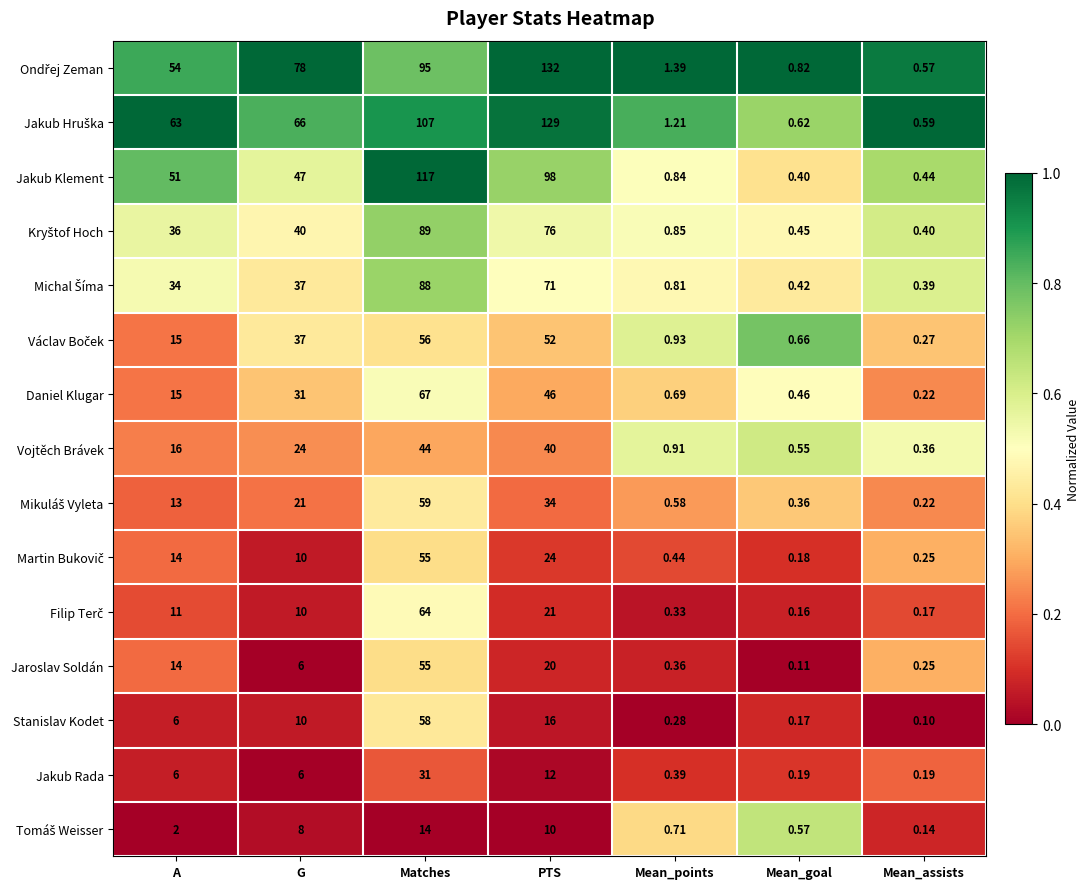

Is the value of Jakub Klement at PTS greater than the value of Vojtěch Brávek at Mean_points?

Yes